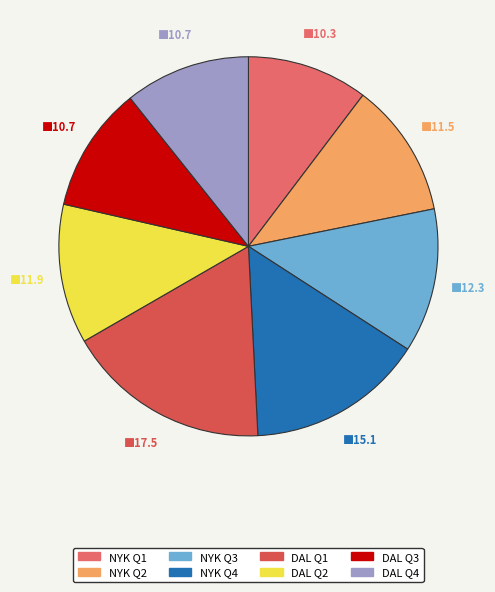

How many slices are in this pie chart?

8